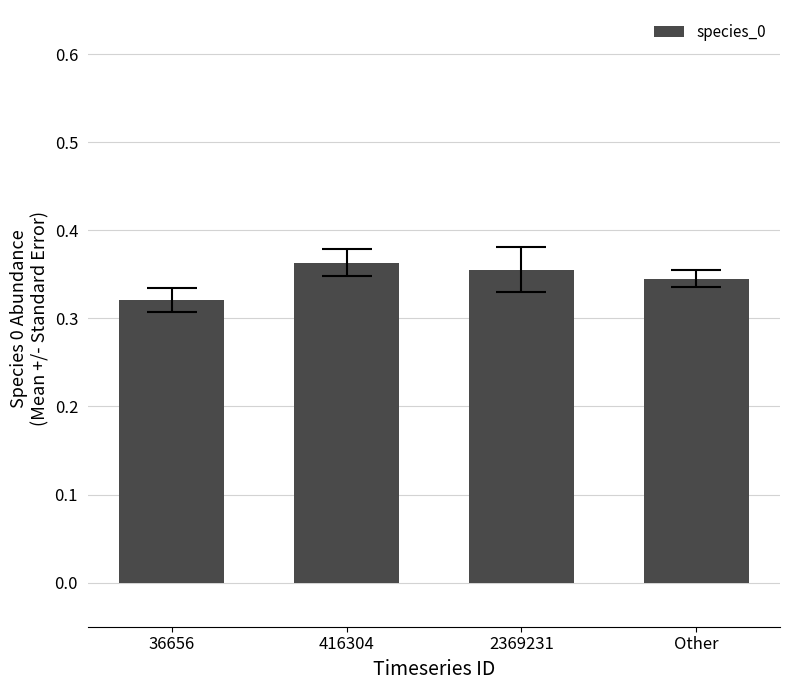

Rank the categories by value from lowest to highest.

36656, Other, 2369231, 416304